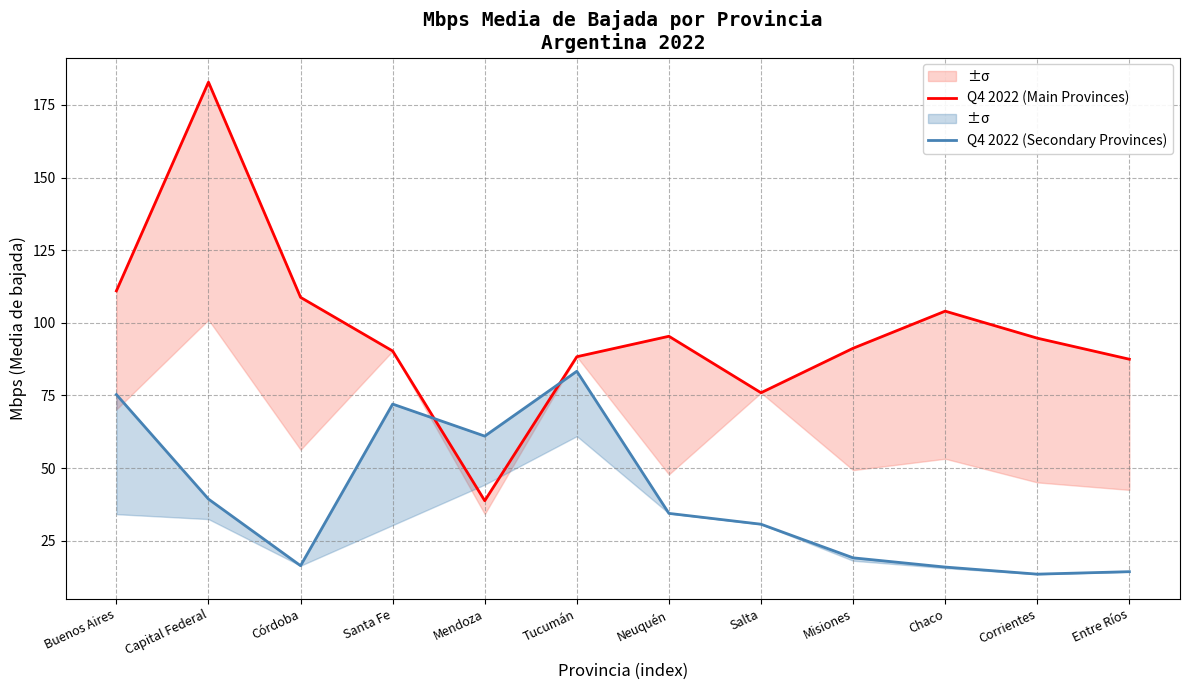

At which label does Q4 2022 (Main Provinces) first exceed 94?

Buenos Aires